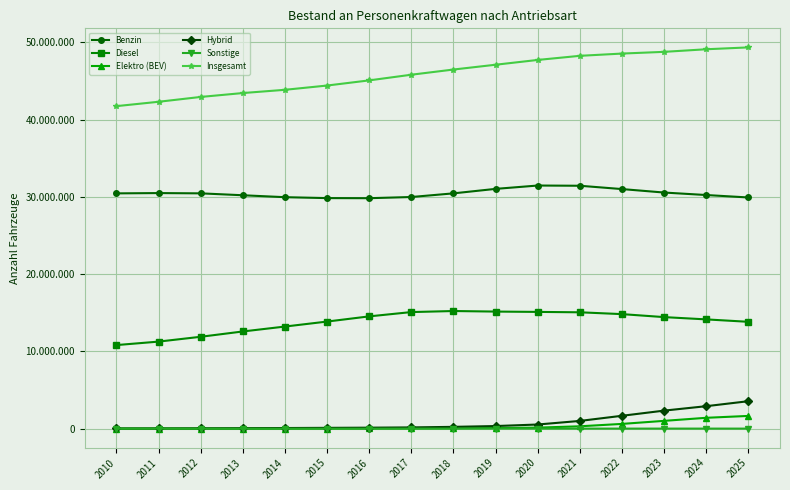

What is the minimum value for Insgesamt?

41737627